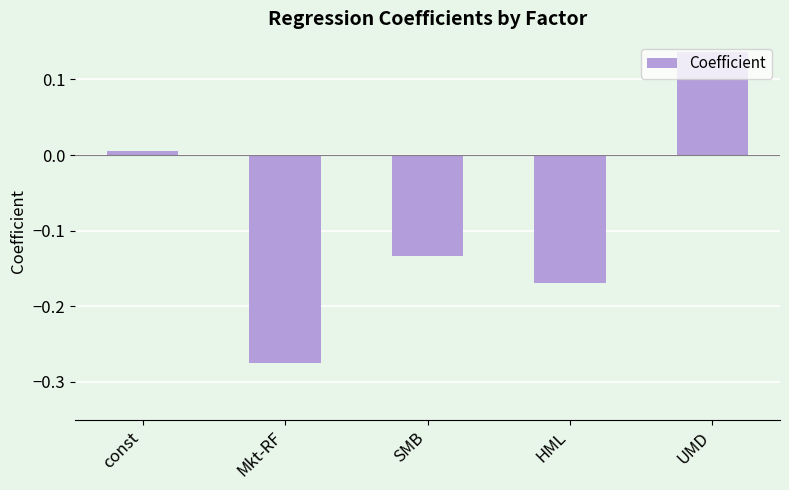

What is the difference between the maximum and minimum values?

0.4